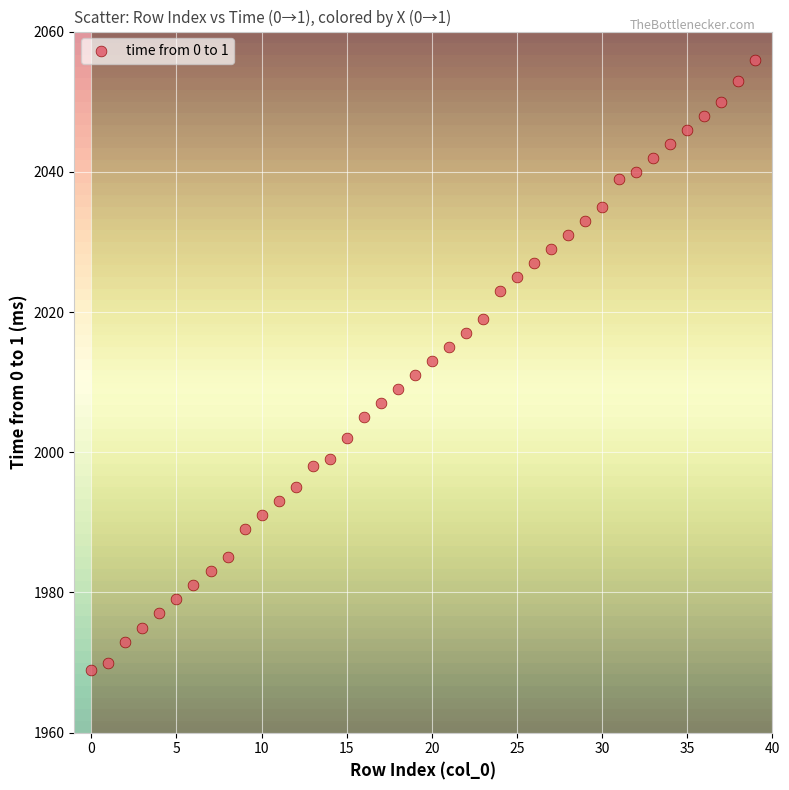

What is the range of Y values (max minus min)?

87